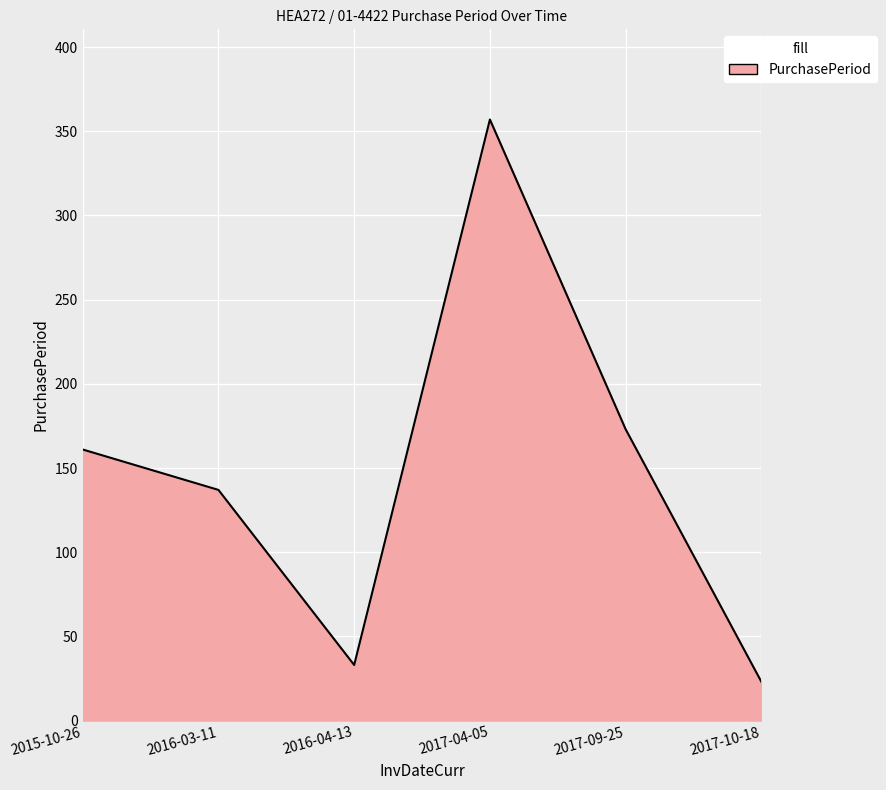

What is the sum of the values at 2017-09-25 and 2015-10-26?

334